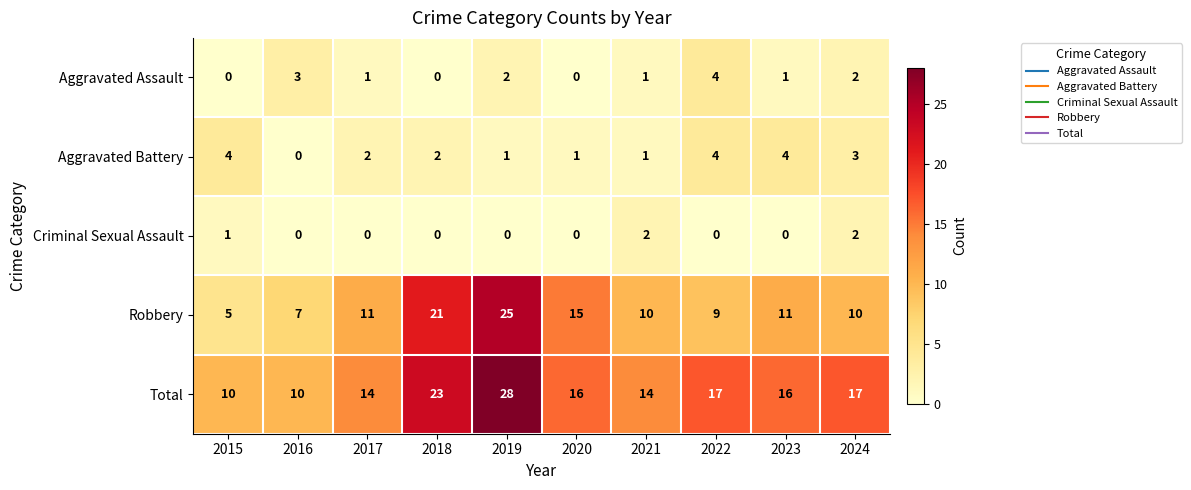

How many Criminal Sexual Assault values are between 0 and 1?

8